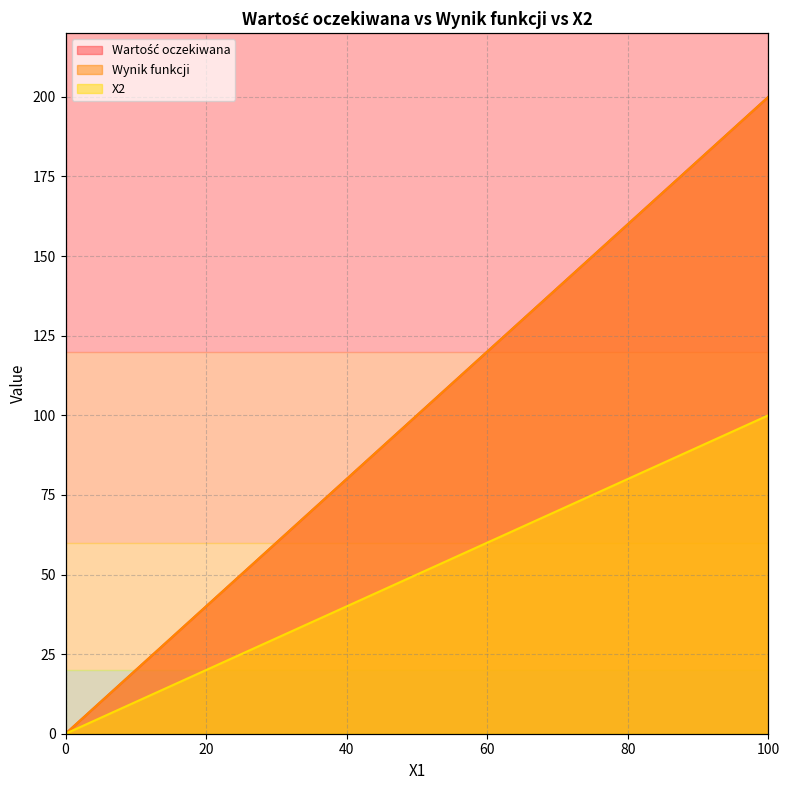

The value of Wartość oczekiwana at 55.55555555555556 is 67.5. True or false?

False